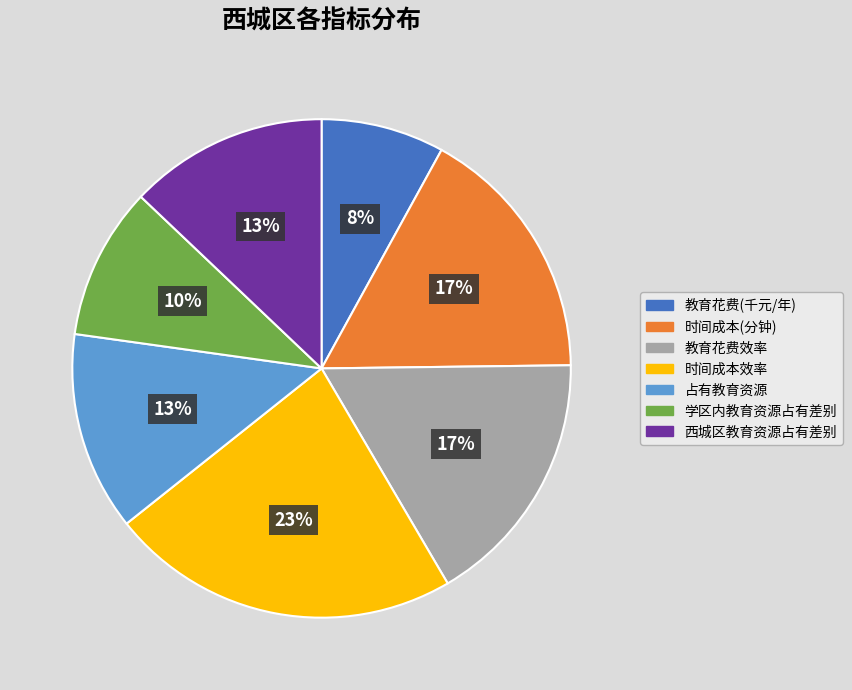

Does 教育花费(千元/年) account for over 50% of the chart?

No